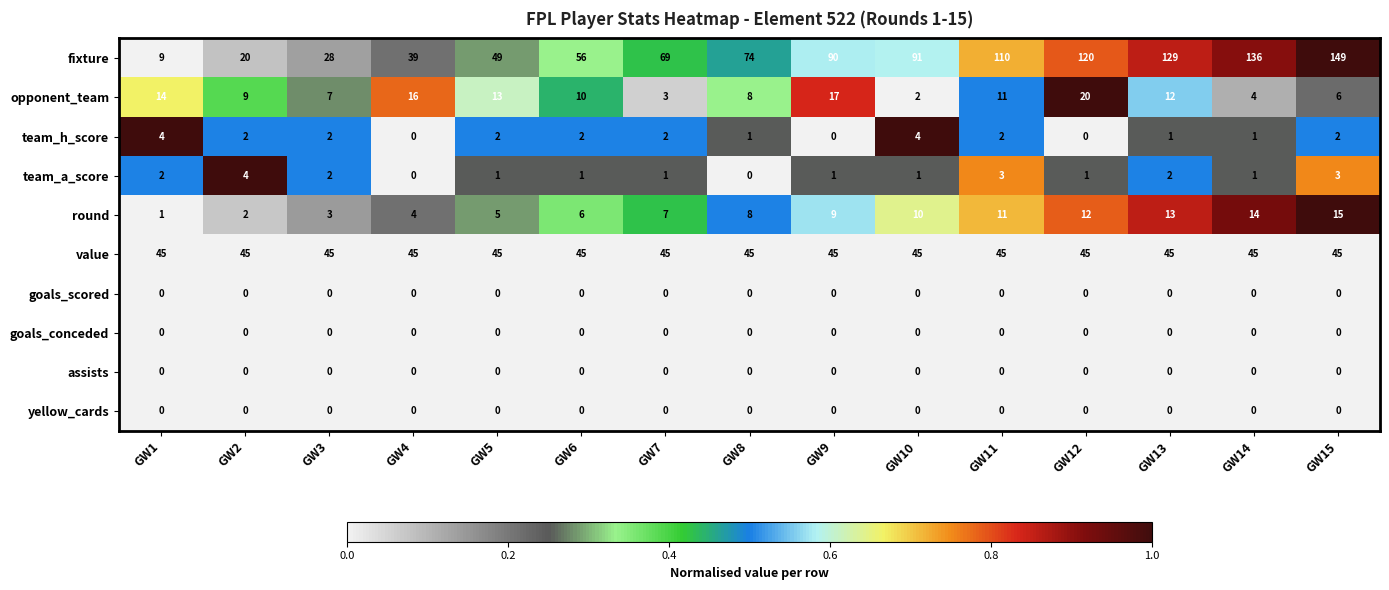

What is the difference between the round values at GW11 and GW15?

4